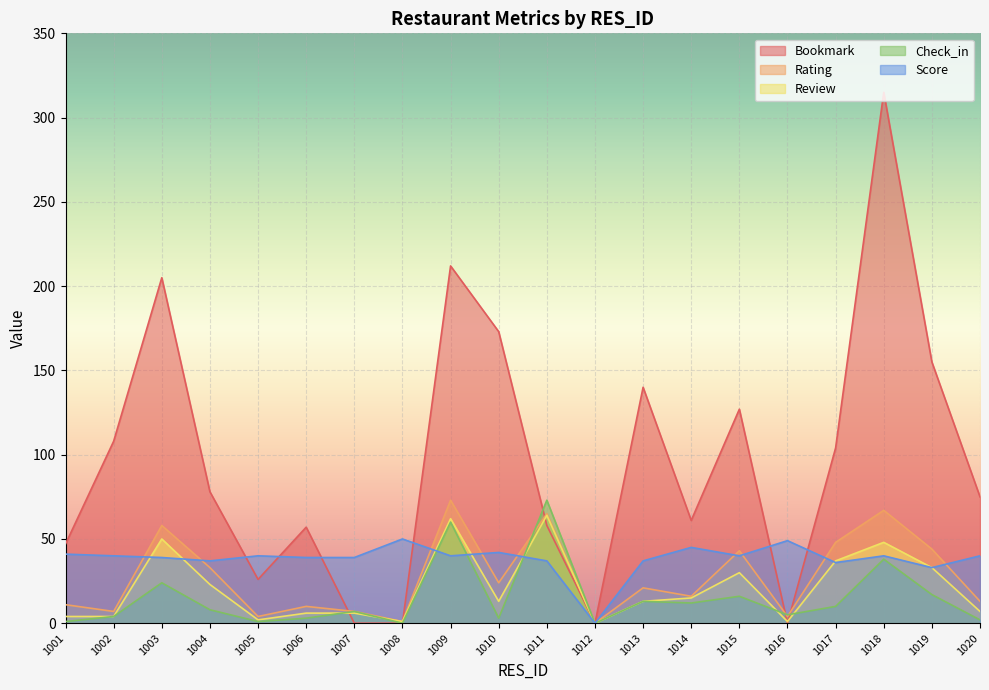

How many data points in Review are above 13?

9